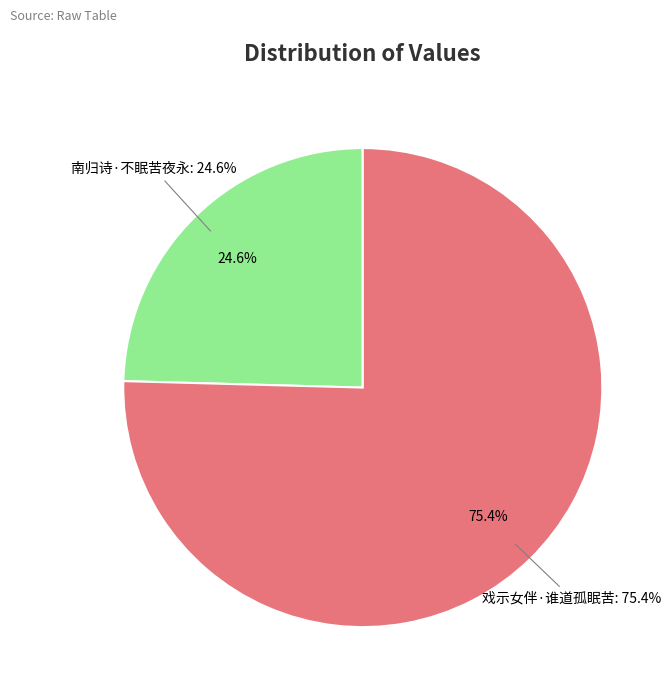

What is the smallest slice in the pie chart?

南归诗·不眠苦夜永